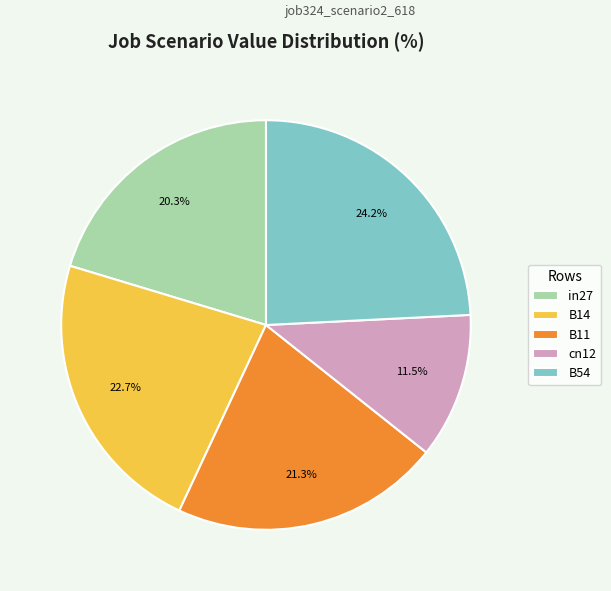

How many slices are in this pie chart?

5